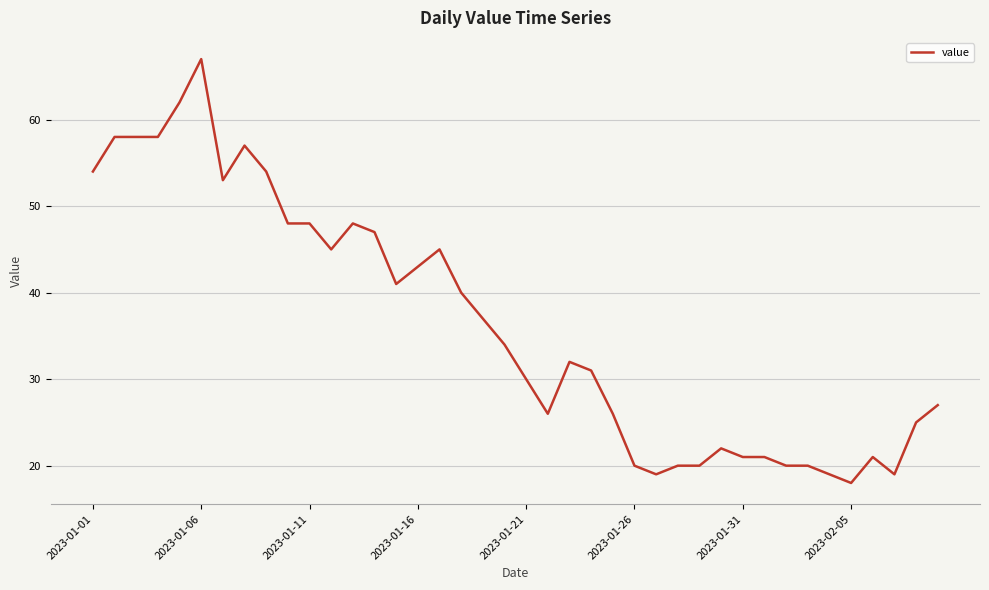

What is the difference between the maximum and minimum values?

49